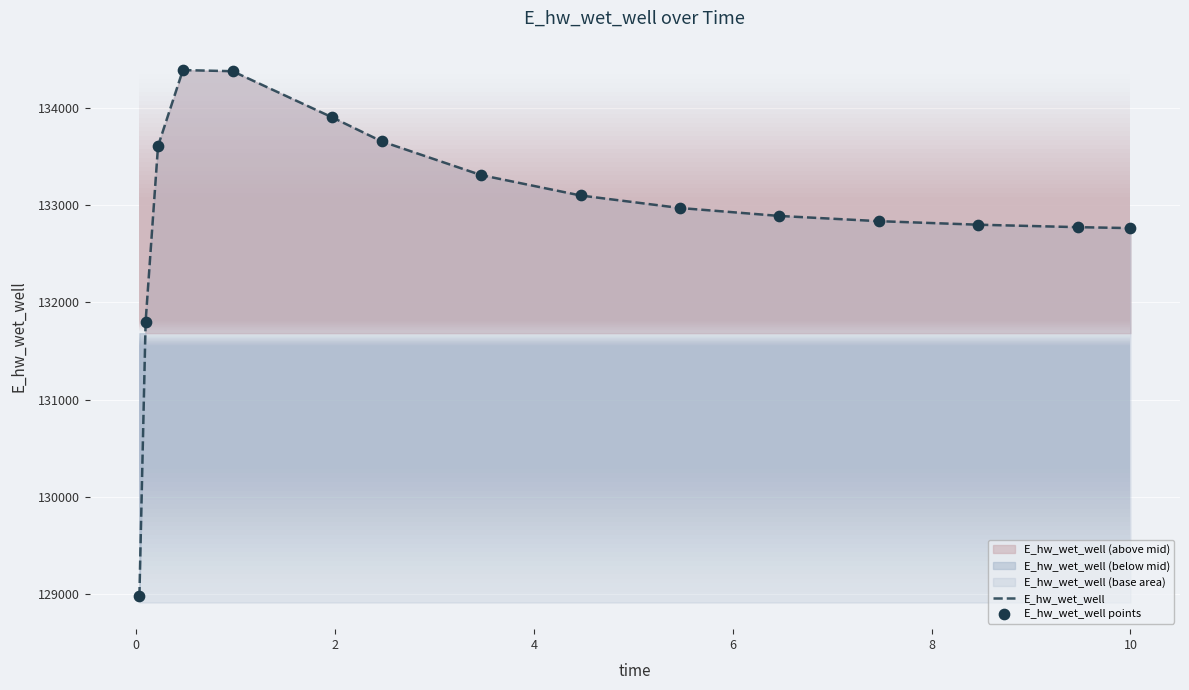

Which series has the largest Y range (max minus min)?

E_hw_wet_well